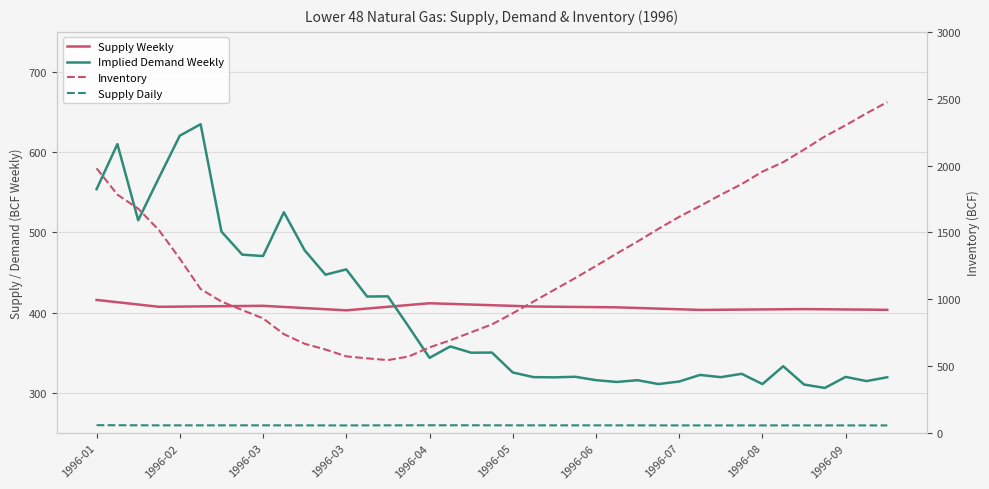

What is the difference between the highest and lowest values at 14?

487.8